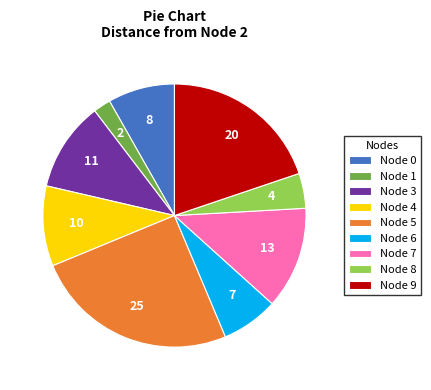

Is there a majority slice in this chart?

No